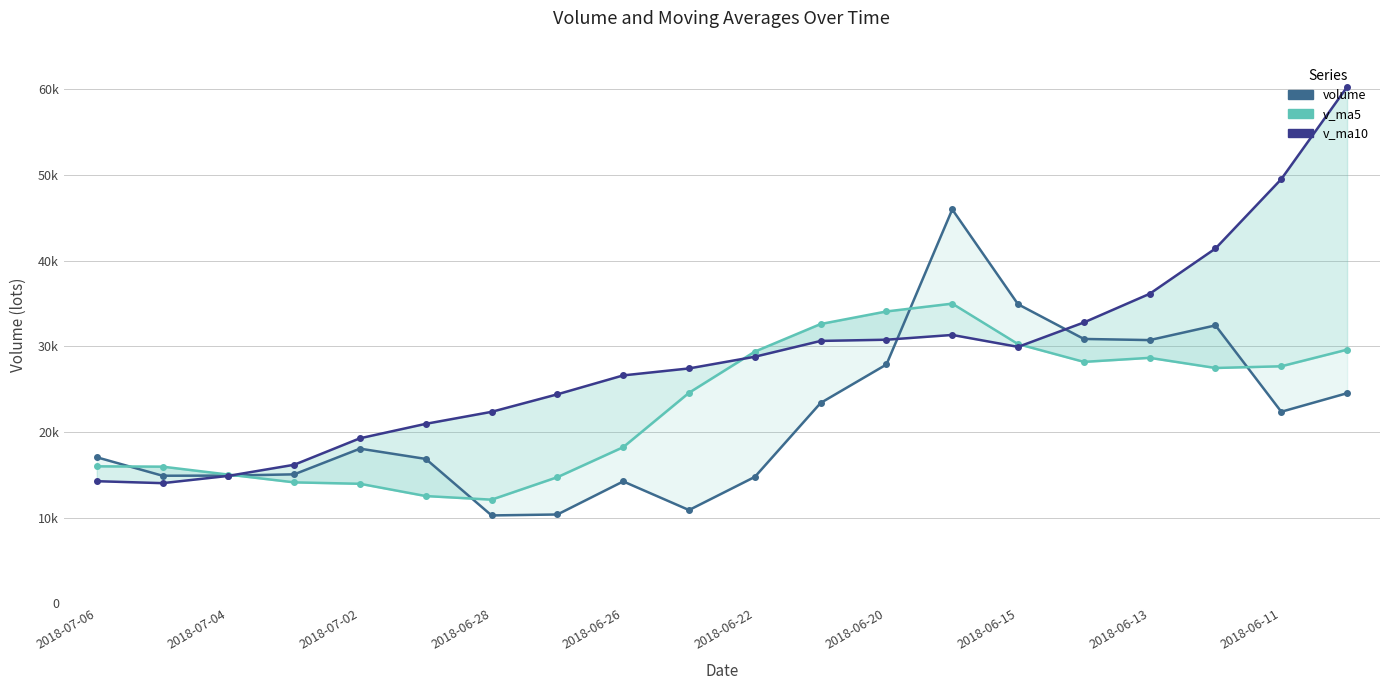

Does the chart display data point markers on the line(s)?

Yes